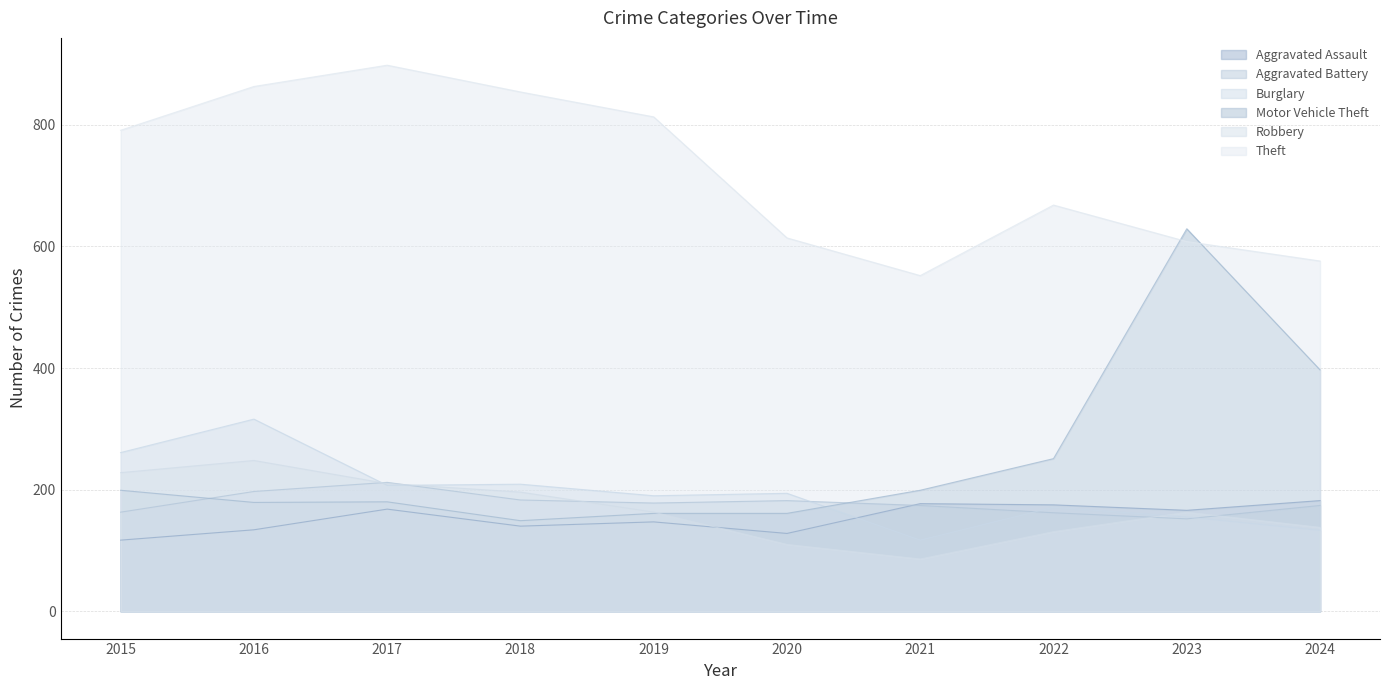

Which series has the widest spread of values?

Motor Vehicle Theft